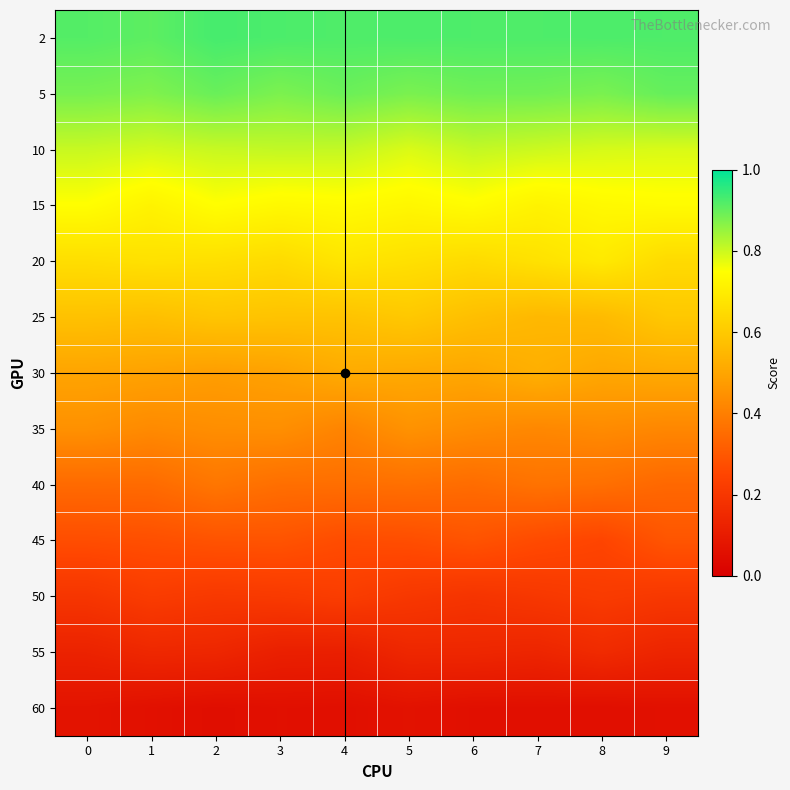

At how many categories does at least one series exceed 0?

10